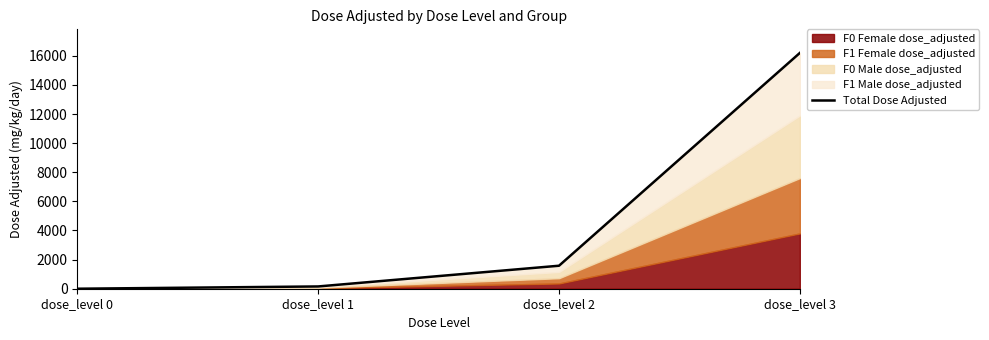

Reading left to right, list all the values displayed in this chart.

dose_level 0=0	dose_level 1=156	dose_level 2=1580	dose_level 3=16200